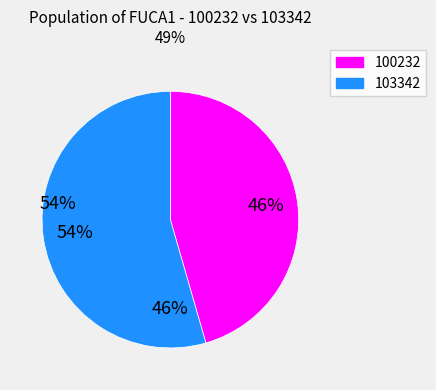

Is 123804 the majority of the pie?

No